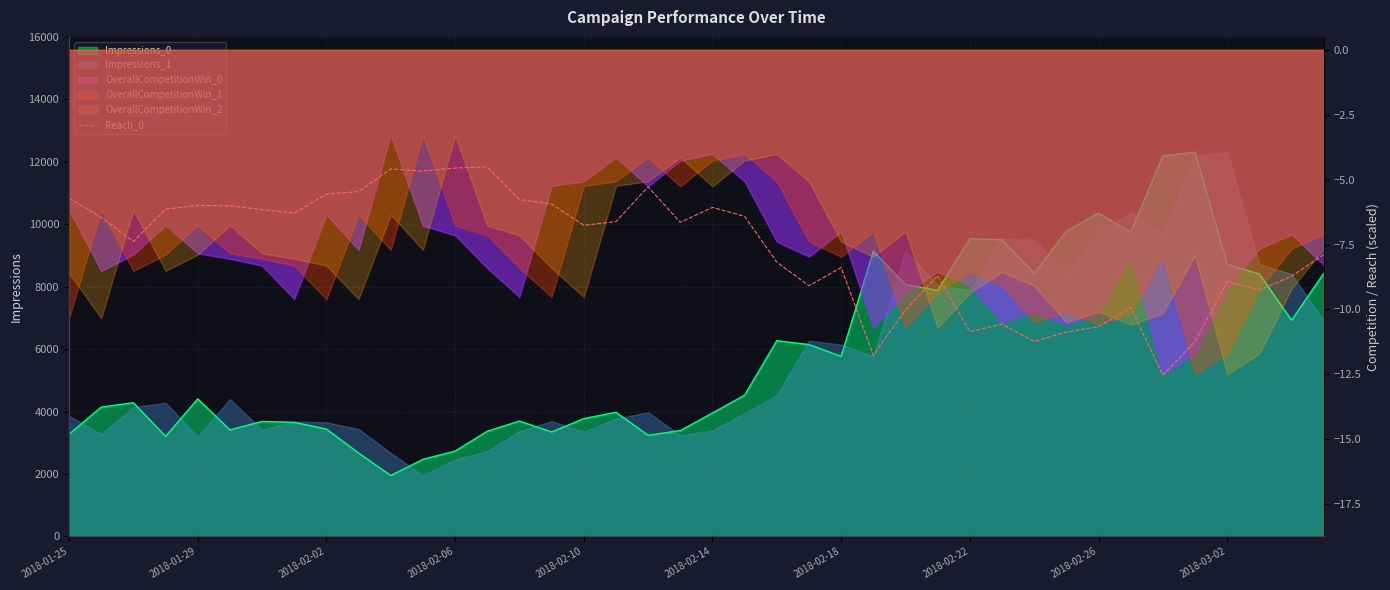

True or false: the data shows -4.1 at 2018-01-29.

False